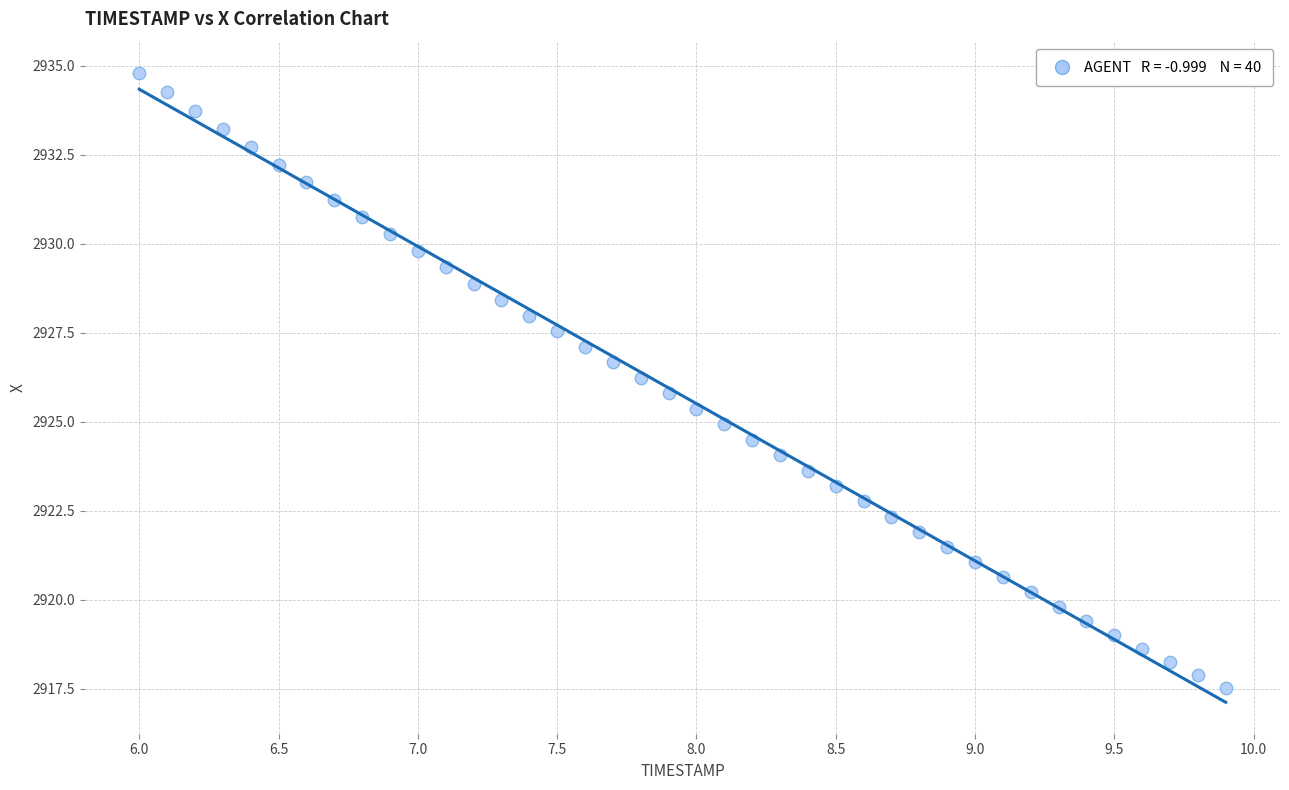

What is the range of Y values (max minus min)?

17.3